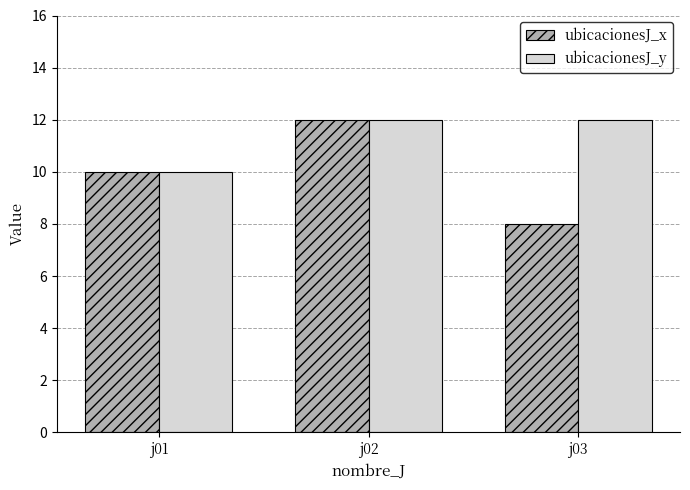

What value does the ubicacionesJ_y series have at j01?

10